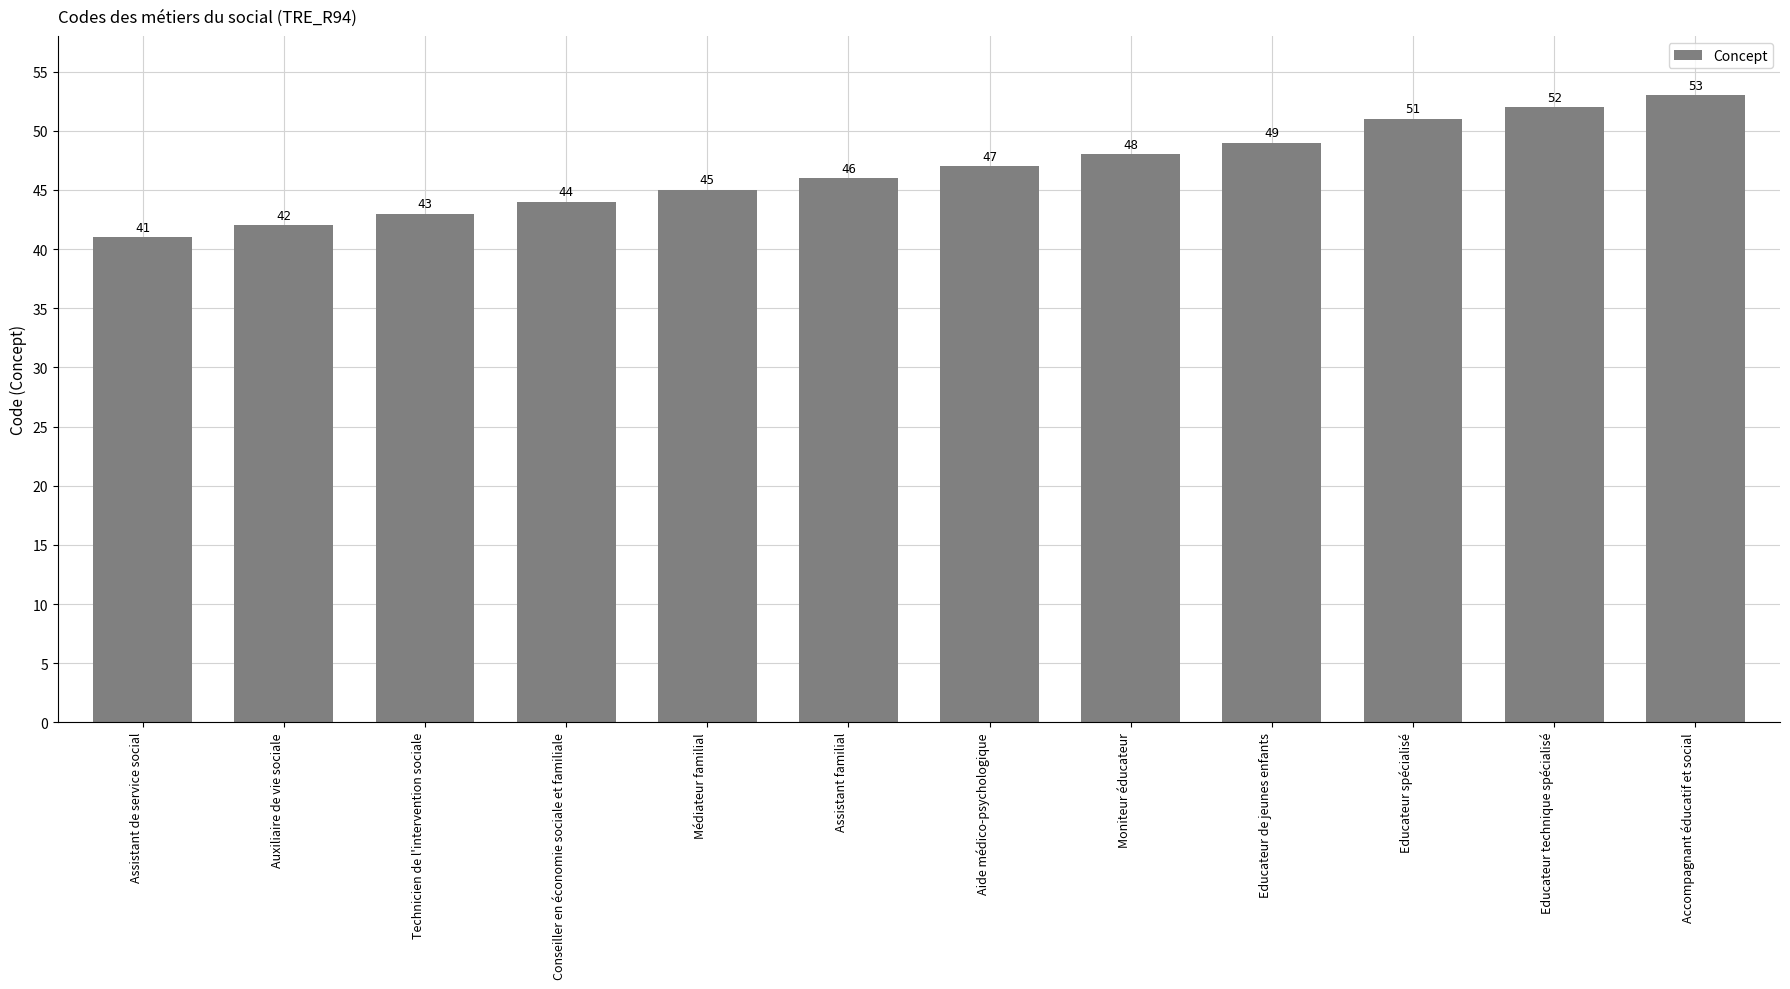

At which label is the value closest to 47?

Aide médico-psychologique